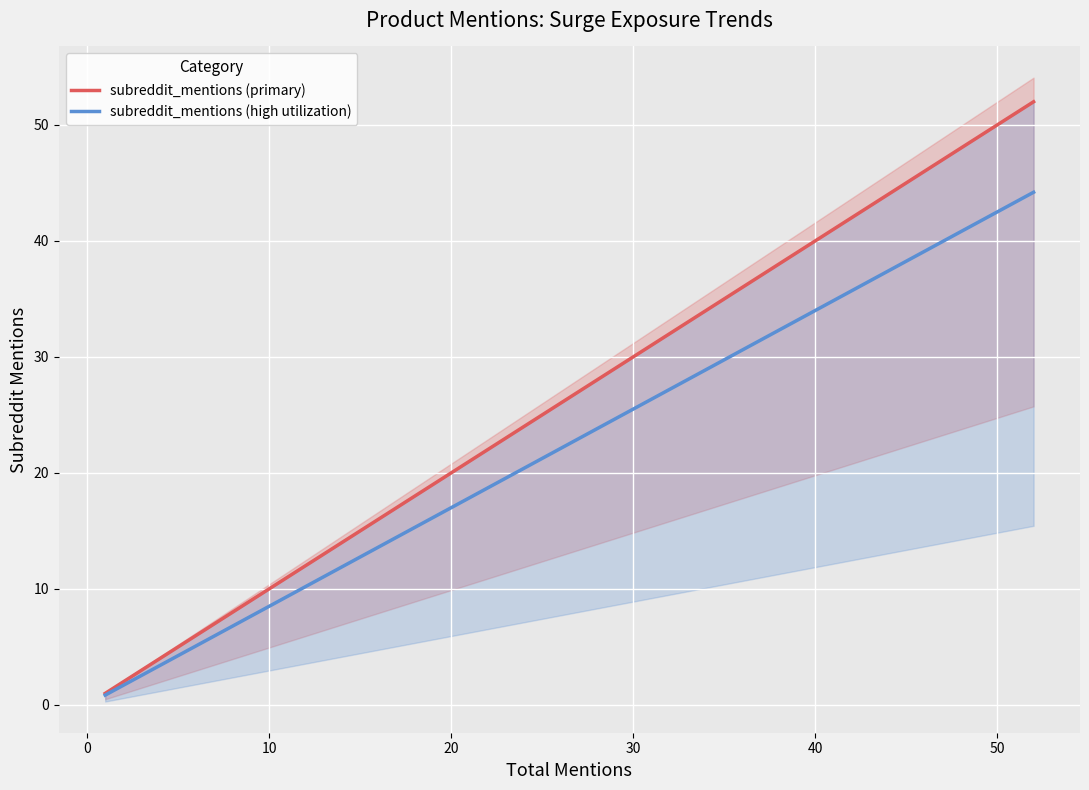

Count the number of data series in this chart.

2